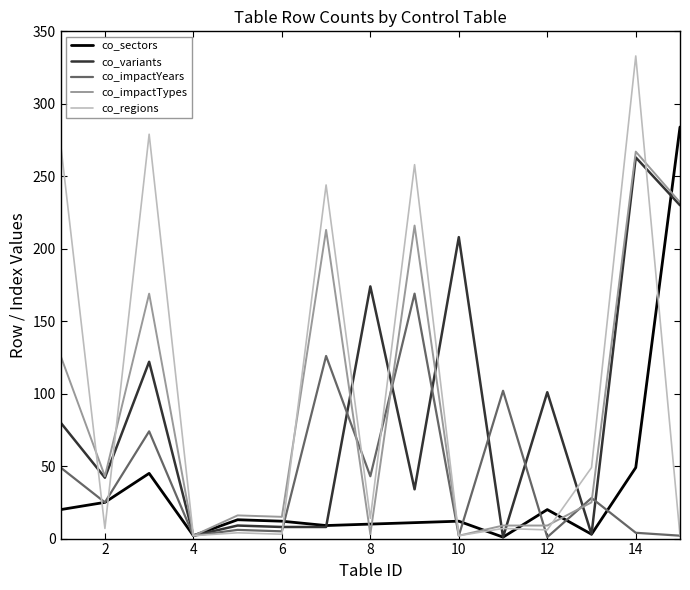

How many series are shown in this chart?

5